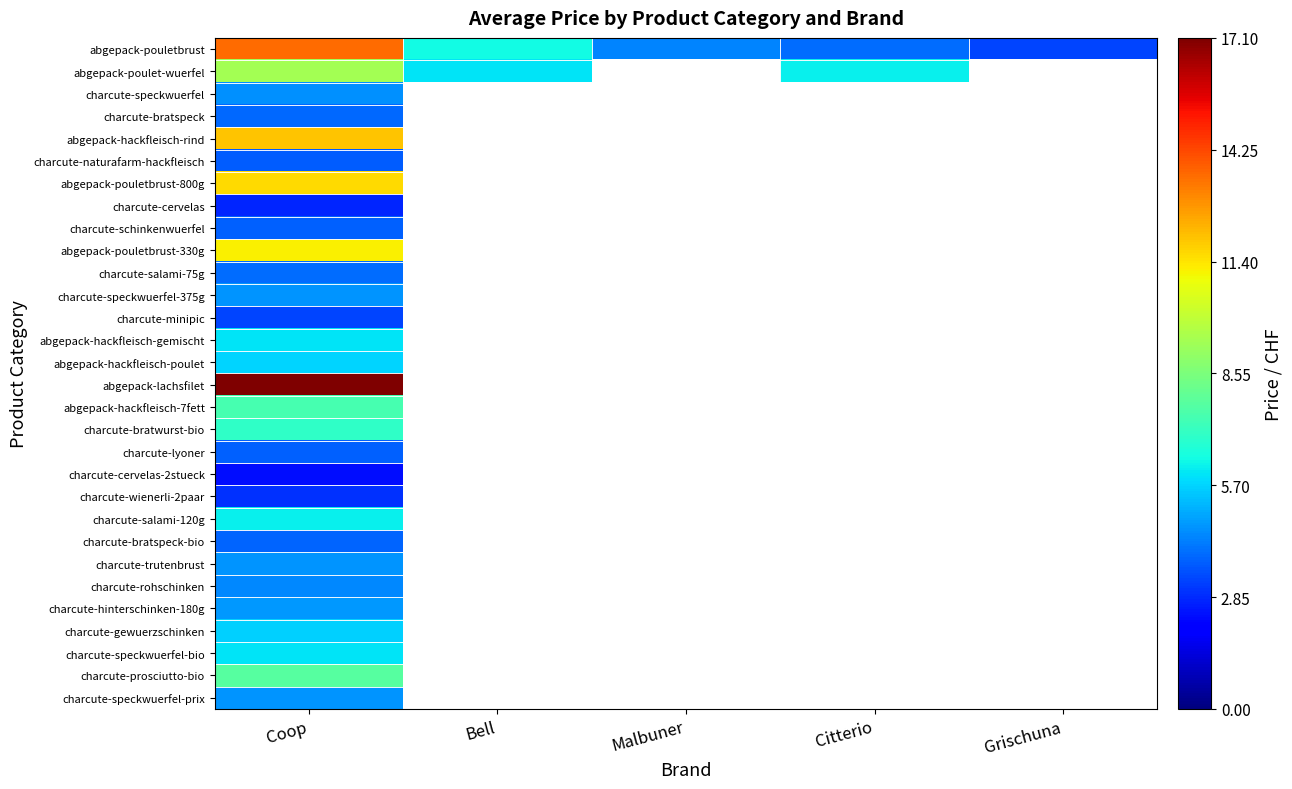

How many categories are shown in the chart?

5